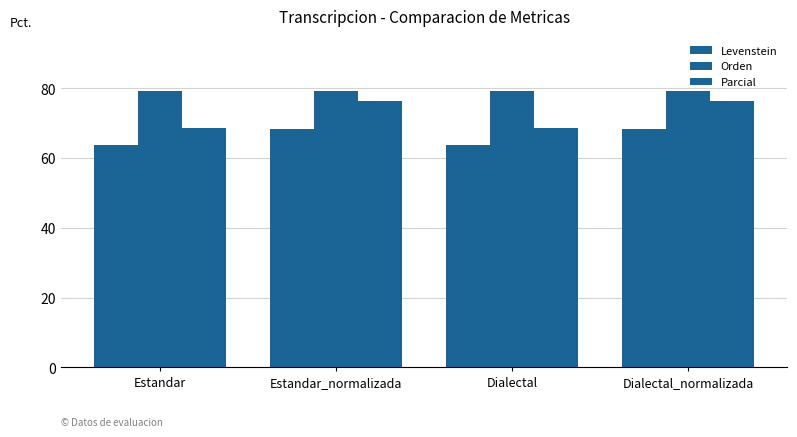

Reading right to left, list all the values displayed in this chart.

Levenstein: 68.4	63.8	68.4	63.8
Orden: 79.2	79.2	79.2	79.2
Parcial: 76.4	68.6	76.4	68.6